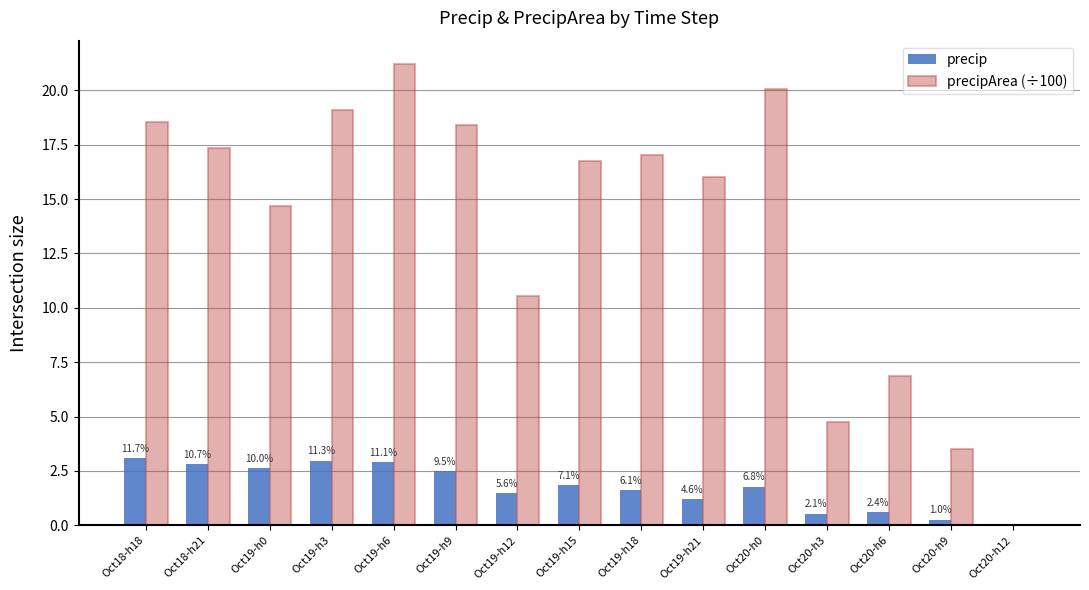

What is the sum of the precipArea (÷100) values at Oct20-h3 and Oct19-h6?

26.0